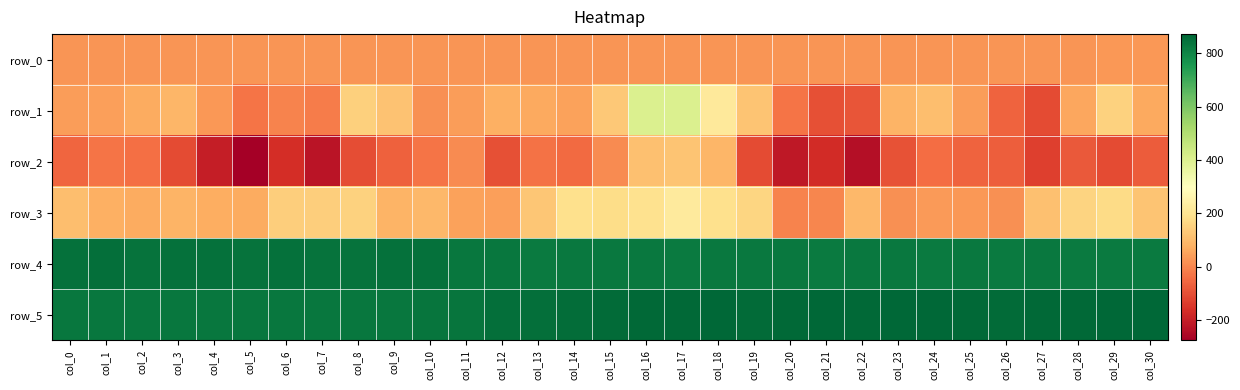

Which series has the largest range (max minus min)?

row_1